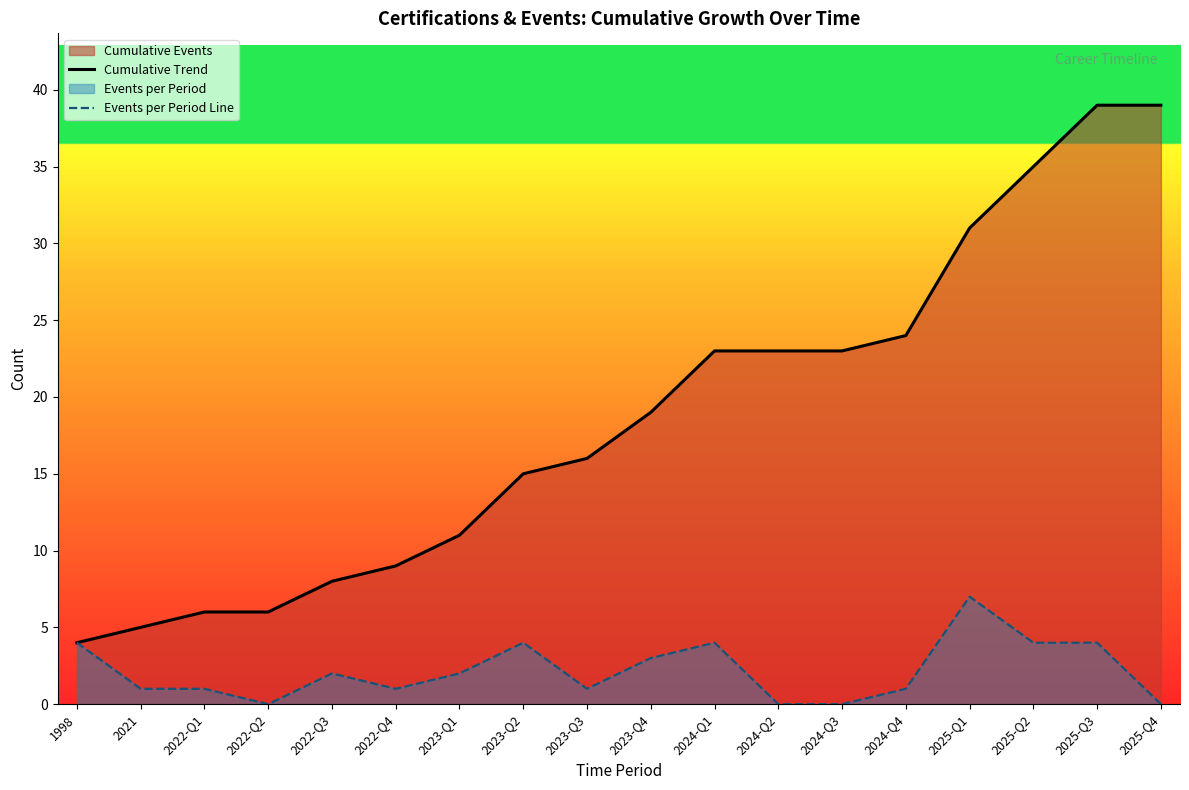

Which series has the largest total across all categories?

Cumulative Trend